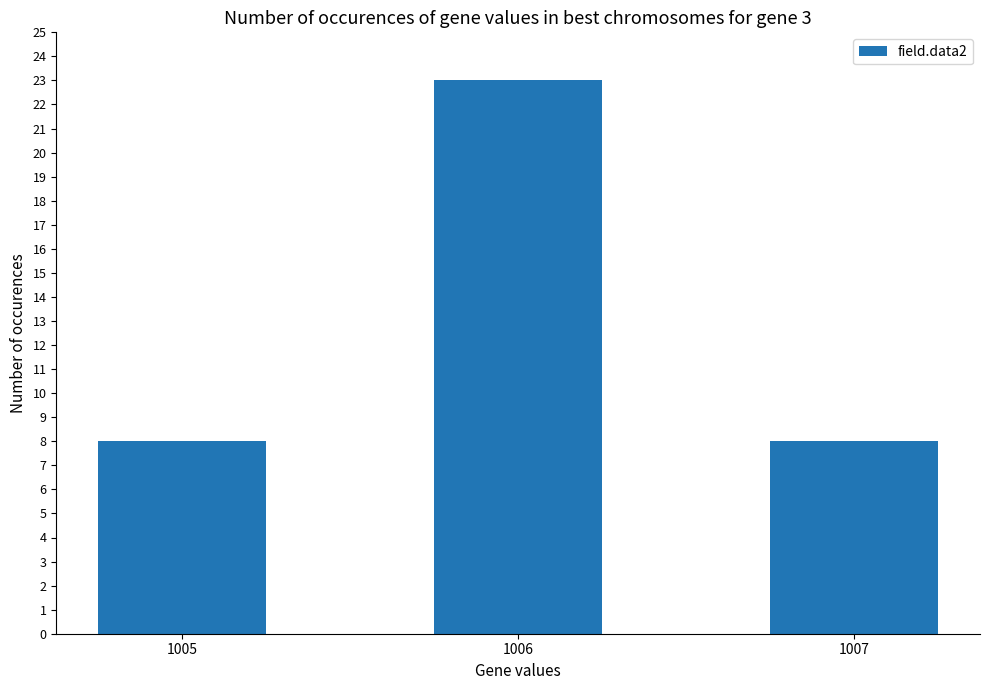

What is the maximum value shown in the chart?

23